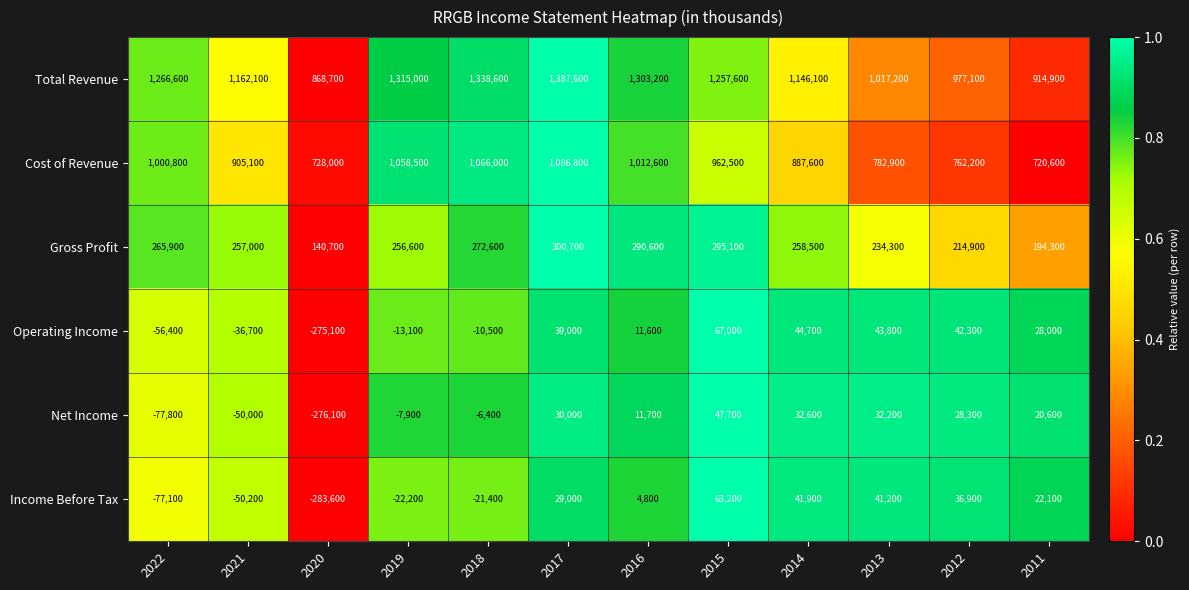

Is it true that Operating Income equals 44700 at 2014?

True